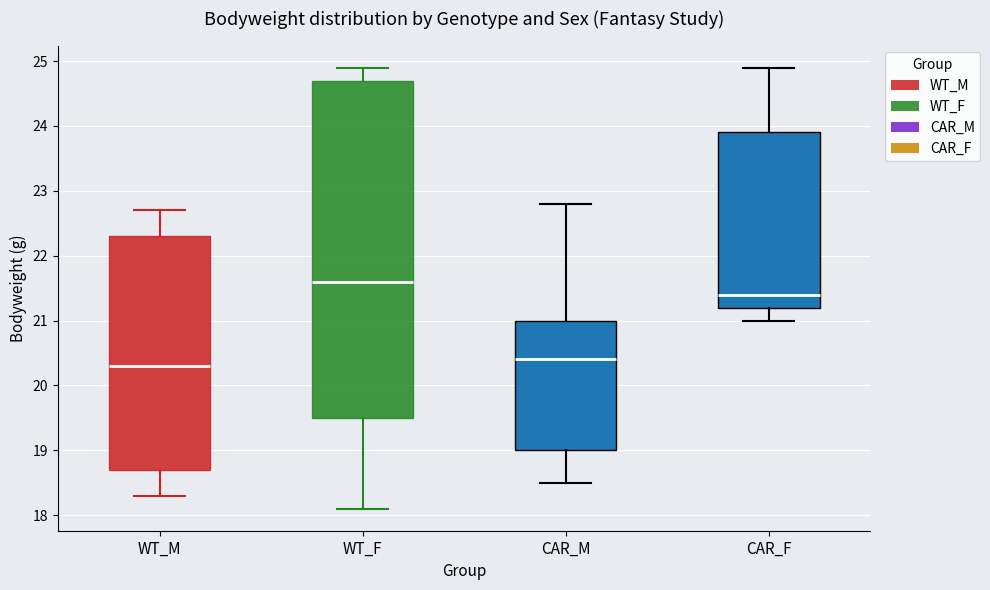

Where does the lower whisker of the box for WT_M end on the y-axis? The values are not printed on the chart, so give them approximately, as read against the axis.

18.3